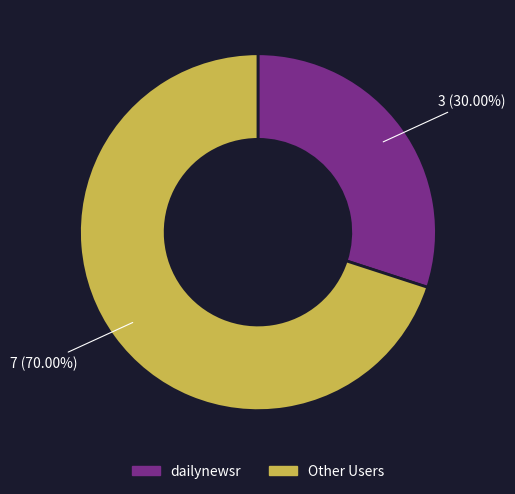

To the nearest percent, what is the difference between the largest and smallest slice percentages?

40%